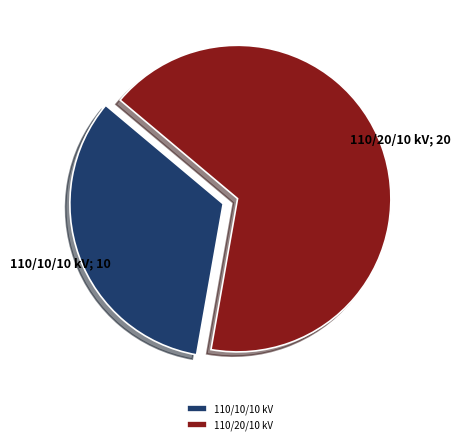

Do 110/10/10 kV and 110/20/10 kV together represent more than half of the pie?

Yes